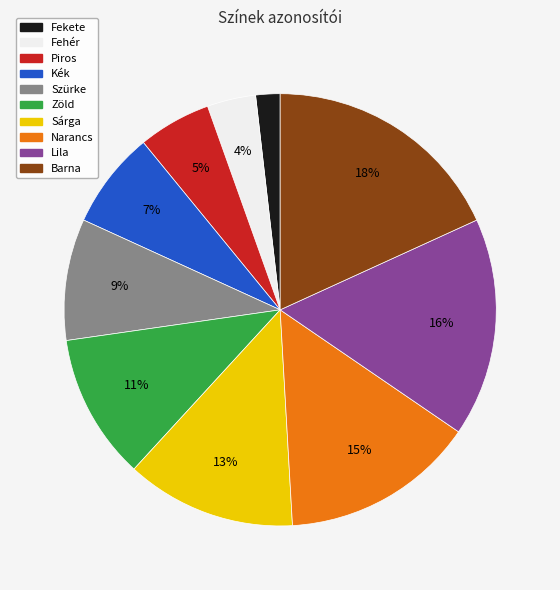

Which category has the biggest portion of the pie?

Barna